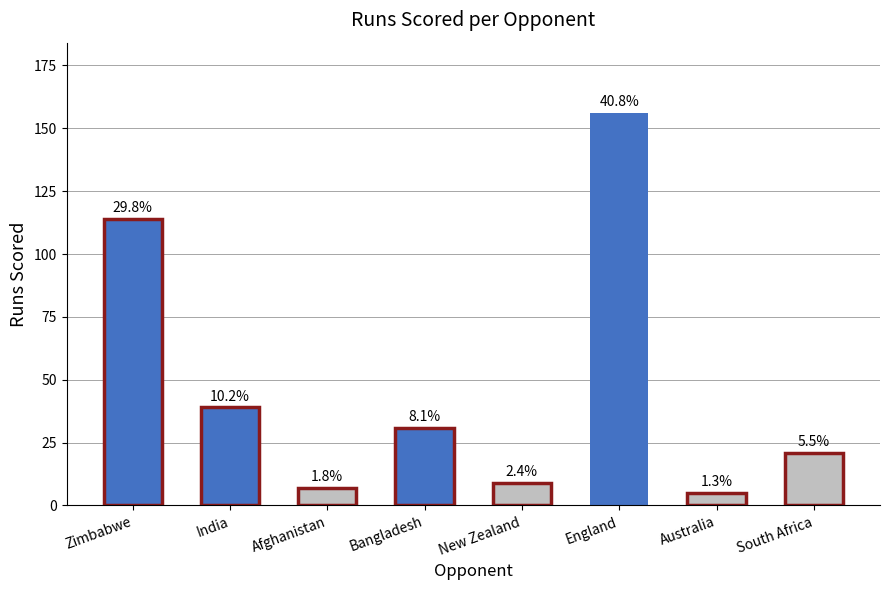

What is the label of the 3rd bar from the right?

England